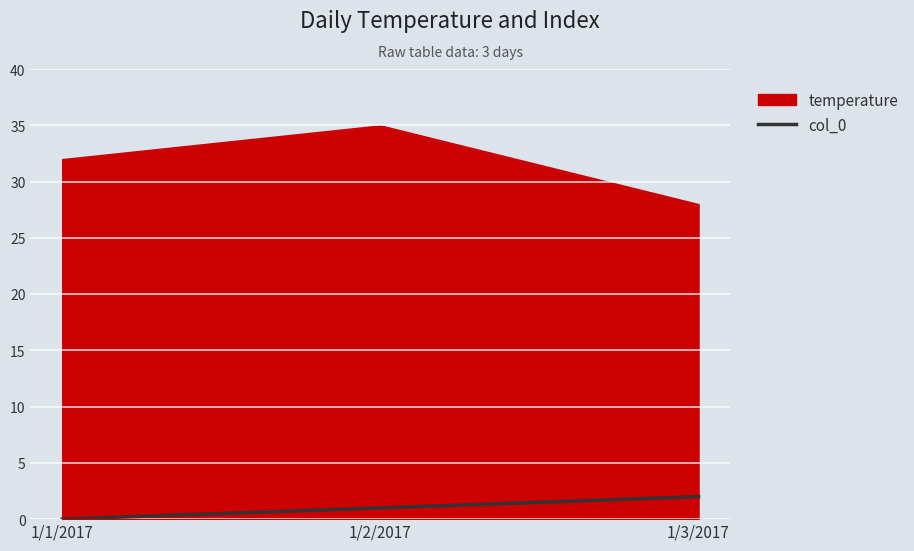

At which label does col_0 reach its minimum?

1/1/2017